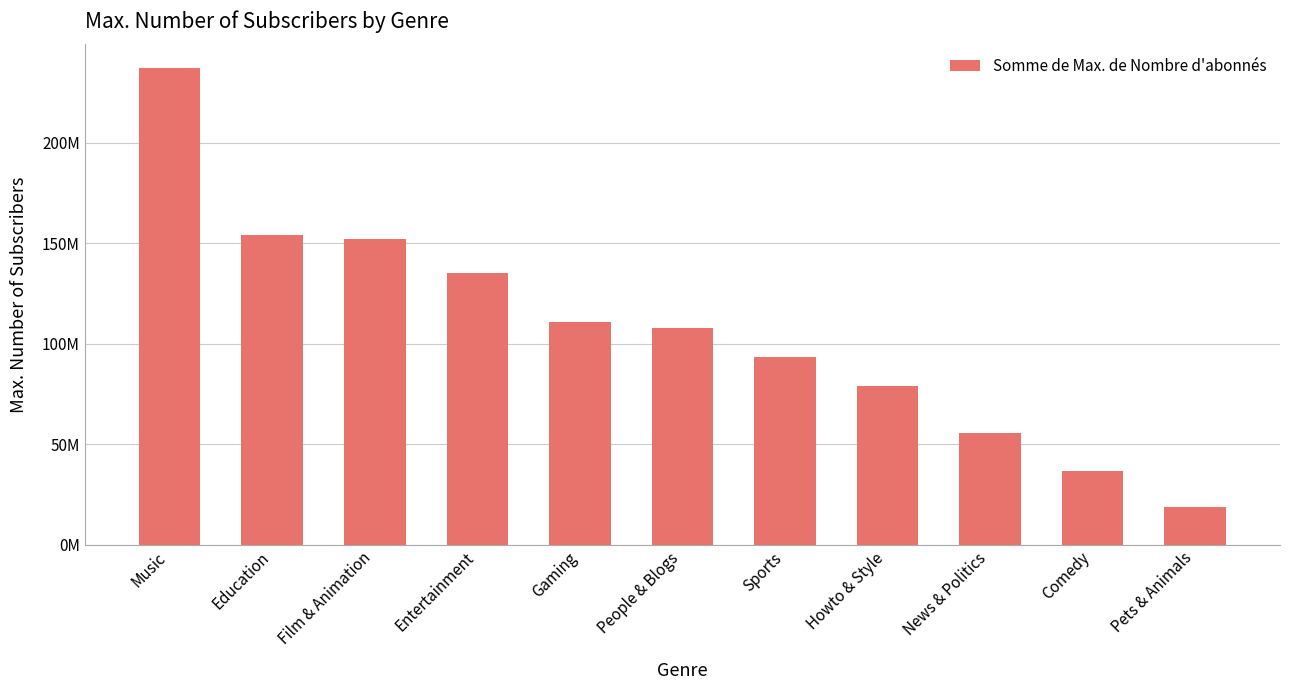

Reading left to right, extract all data points from this chart.

Music=237000000	Education=154000000	Film & Animation=152000000	Entertainment=135000000	Gaming=111000000	People & Blogs=108000000	Sports=93500000	Howto & Style=78900000	News & Politics=55700000	Comedy=36900000	Pets & Animals=18900000